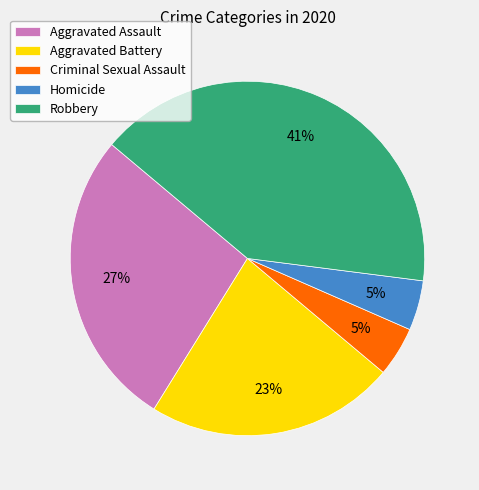

Is the sum of Robbery and Aggravated Assault greater than half?

Yes